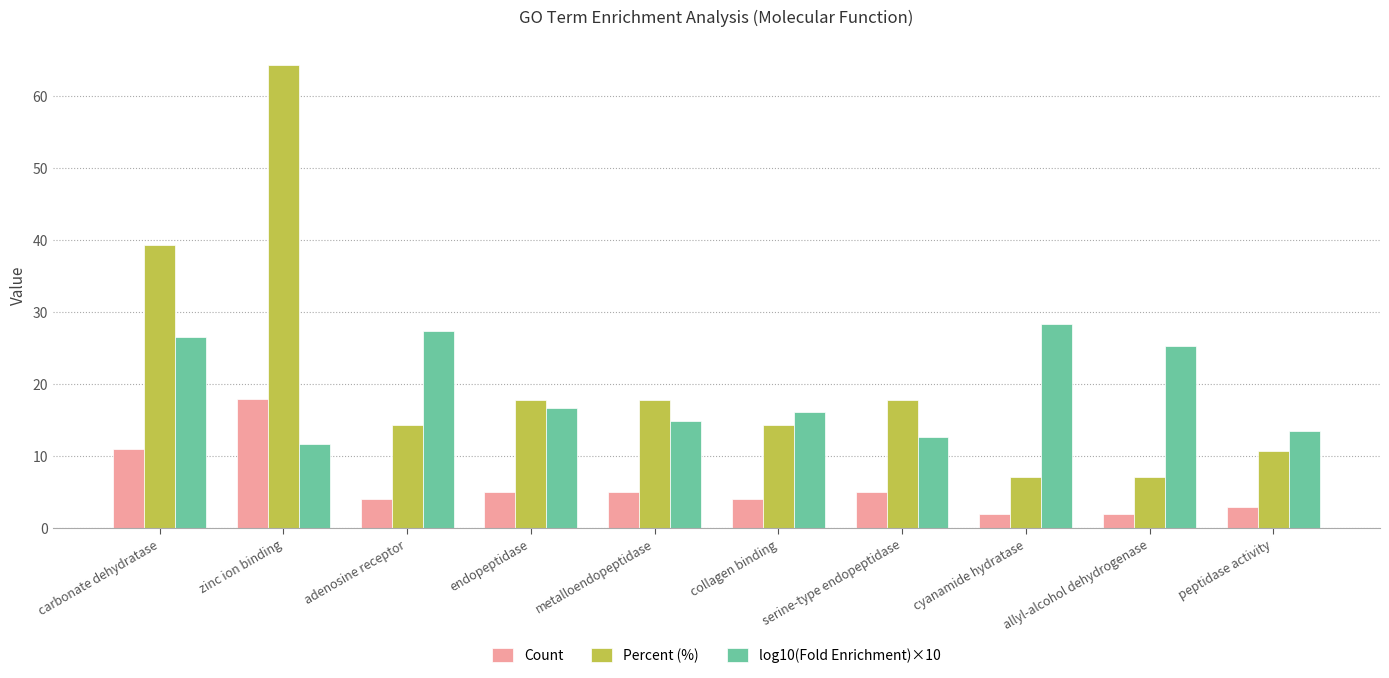

The value of log10(Fold Enrichment)×10 at peptidase activity is 8.5. True or false?

False